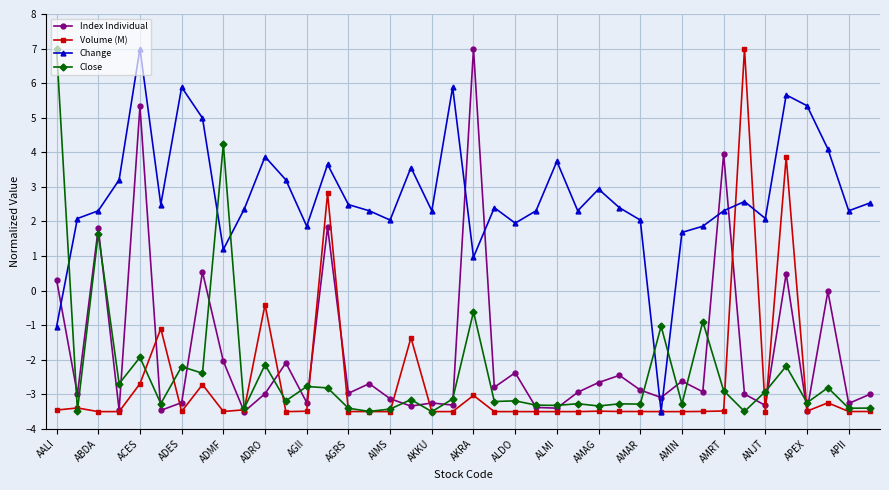

How many lines are shown in the chart?

4